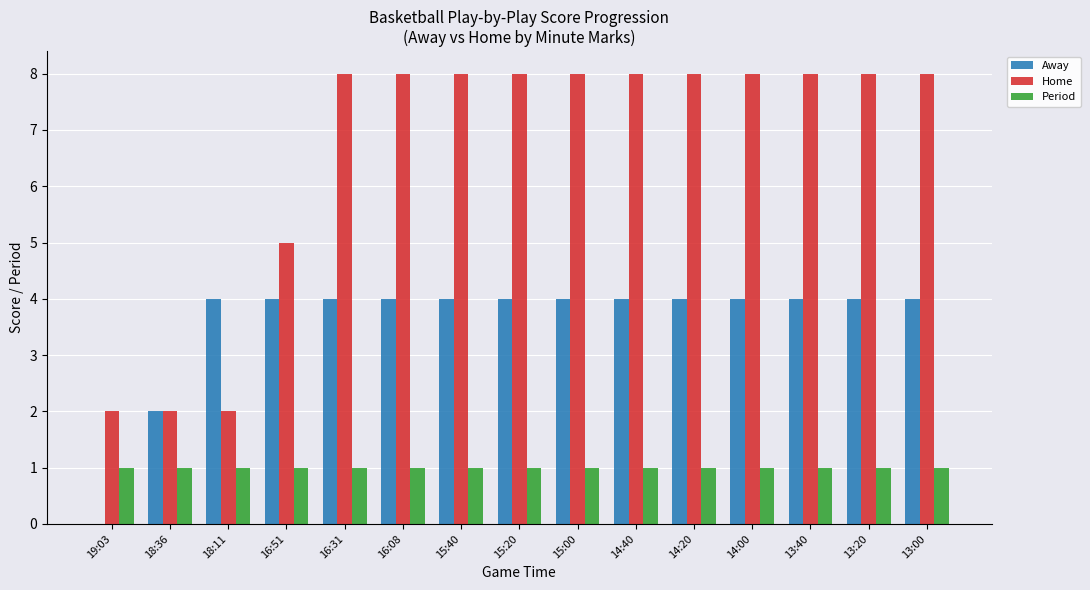

Reading right to left, what are all the values shown in this chart?

Away: 4	4	4	4	4	4	4	4	4	4	4	4	4	2	0
Home: 8	8	8	8	8	8	8	8	8	8	8	5	2	2	2
Period: 1	1	1	1	1	1	1	1	1	1	1	1	1	1	1